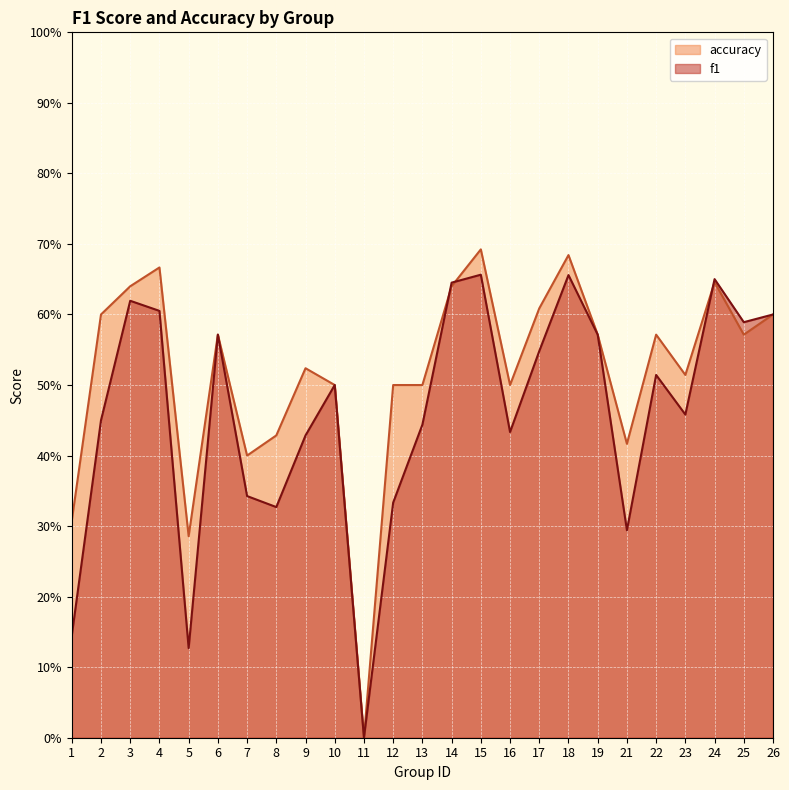

Where is the first local maximum for f1?

3